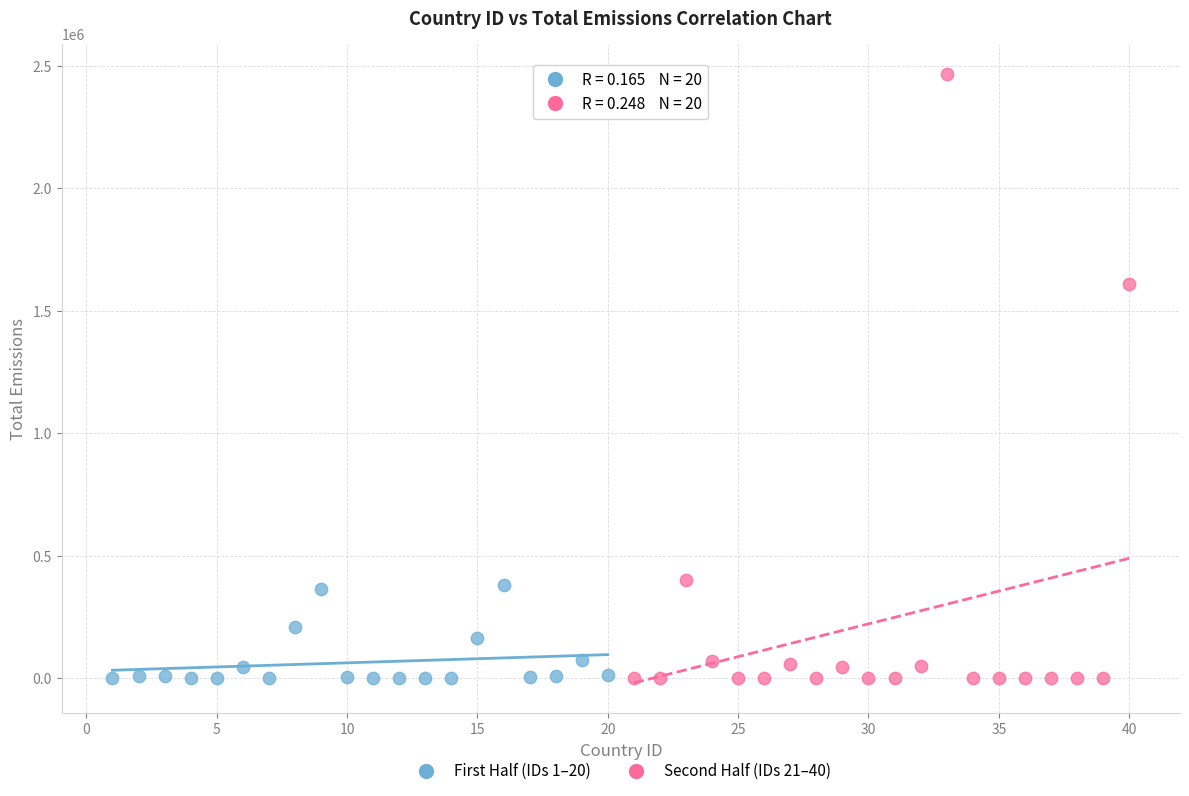

Which series contains the highest Y value?

Second Half (IDs 21–40)